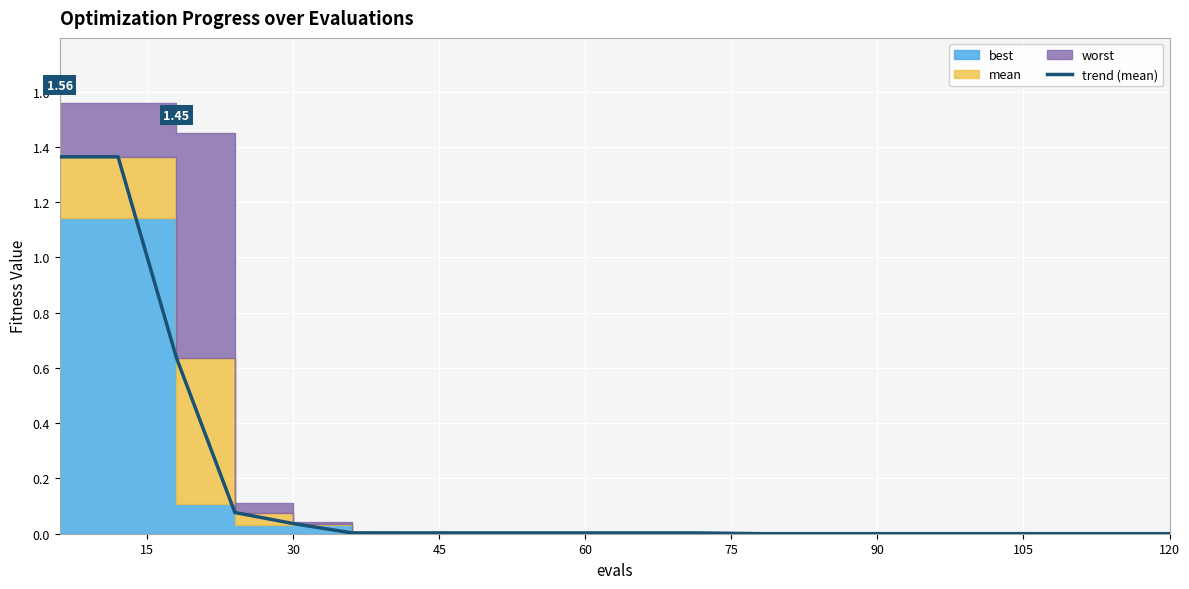

Which has a higher value, 90 or 120?

90